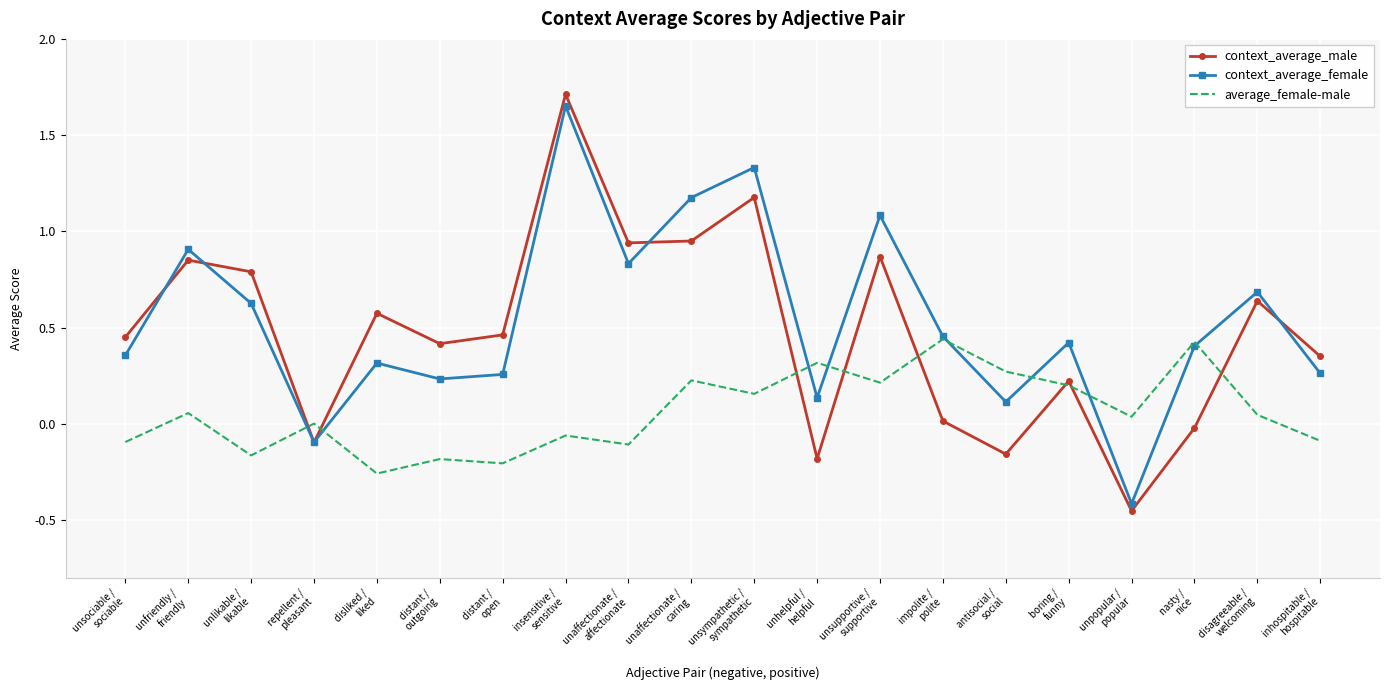

Which series has the widest spread of values?

context_average_male